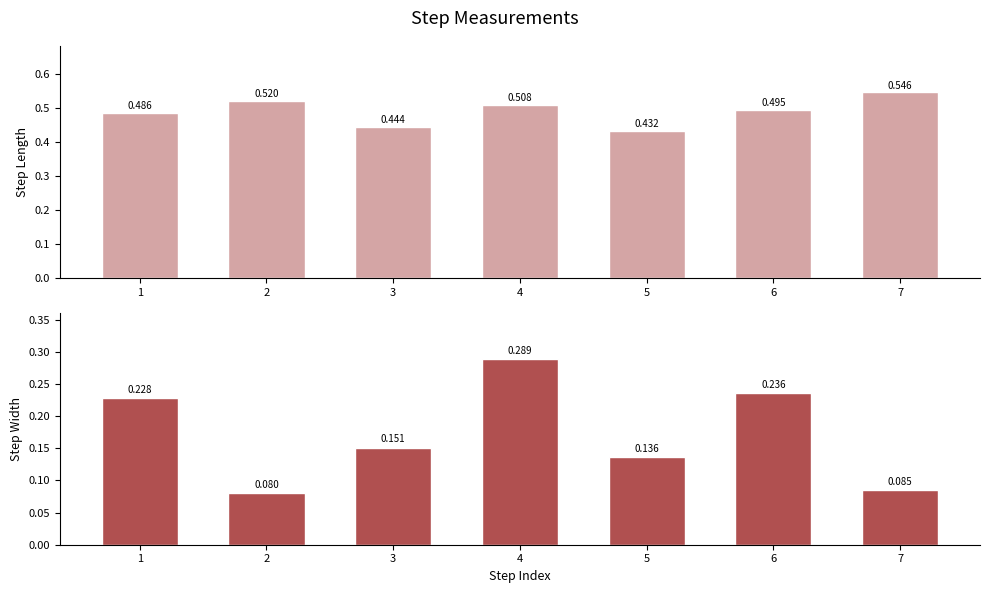

What are all the series names shown in the legend?

step_length, step_width